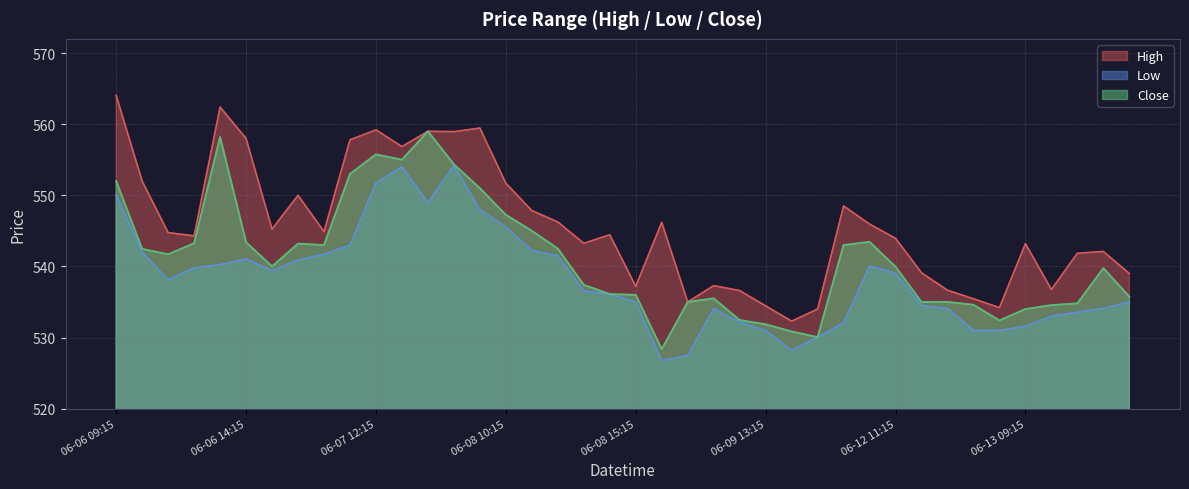

At which category is the sum across all series the highest?

2023-06-07 15:15